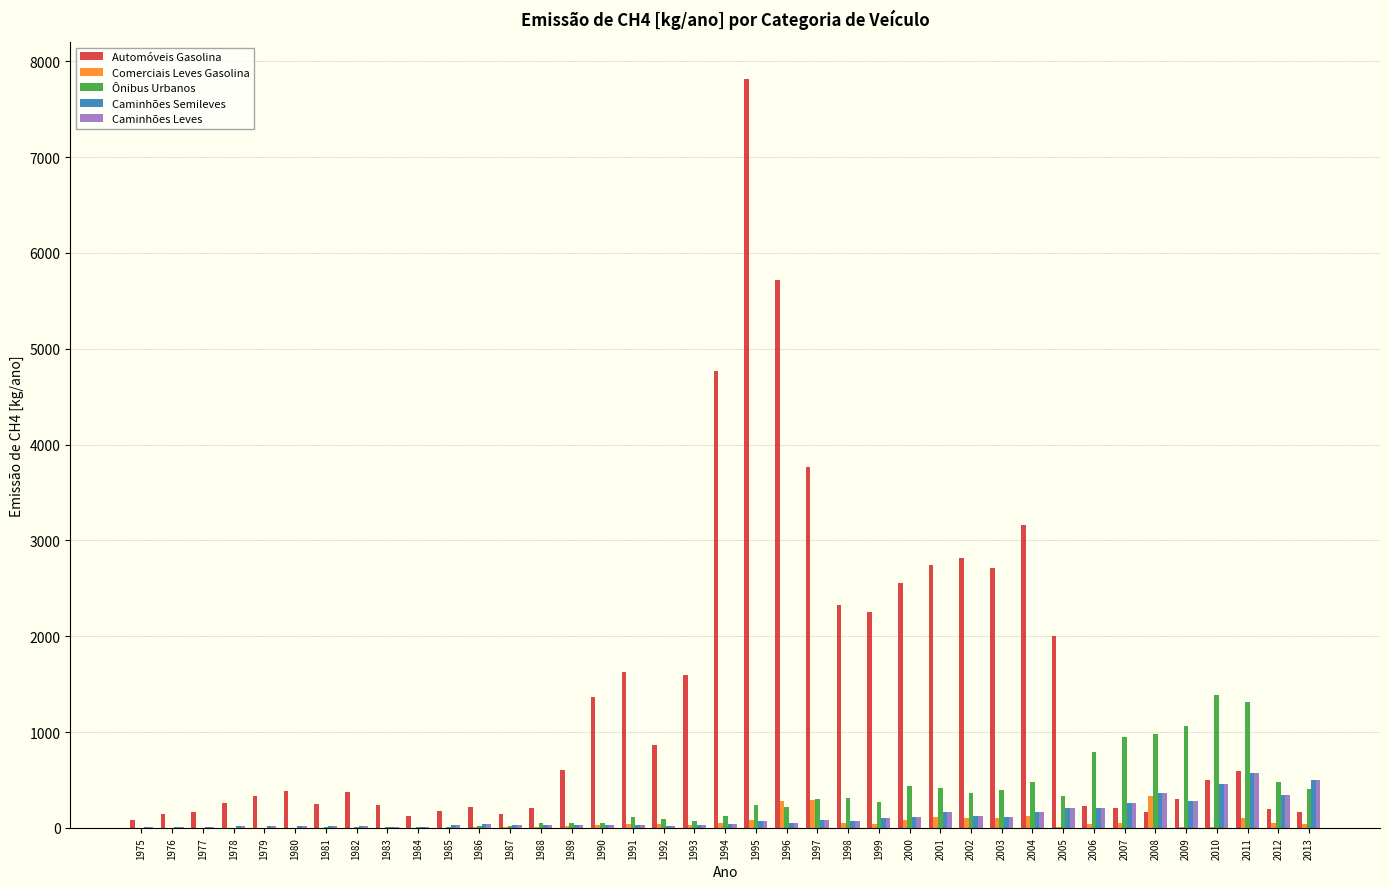

Is it true that Ônibus Urbanos equals 83.0 at 2003?

False